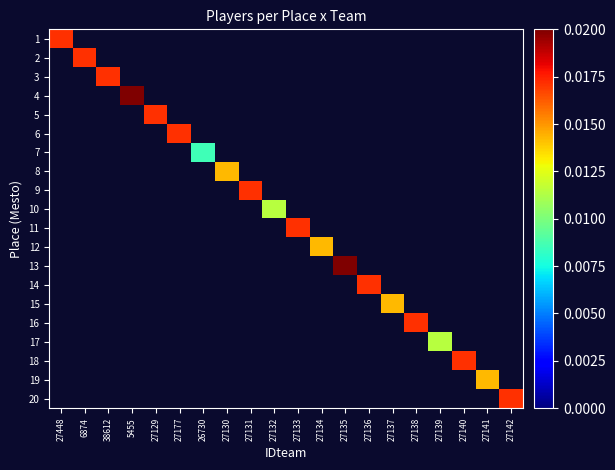

Which category has the highest value across all series?

5455